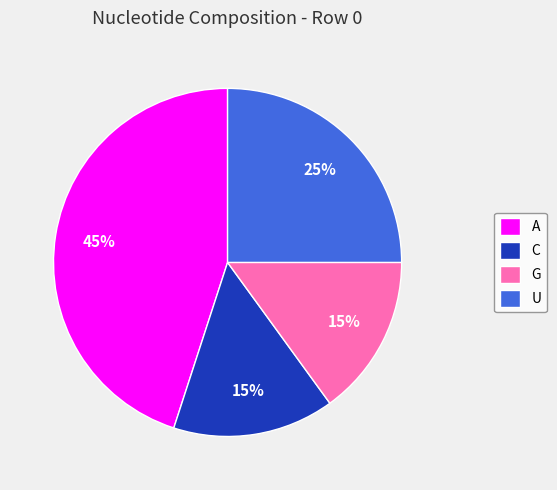

Is there any slice that represents more than half of the pie?

No